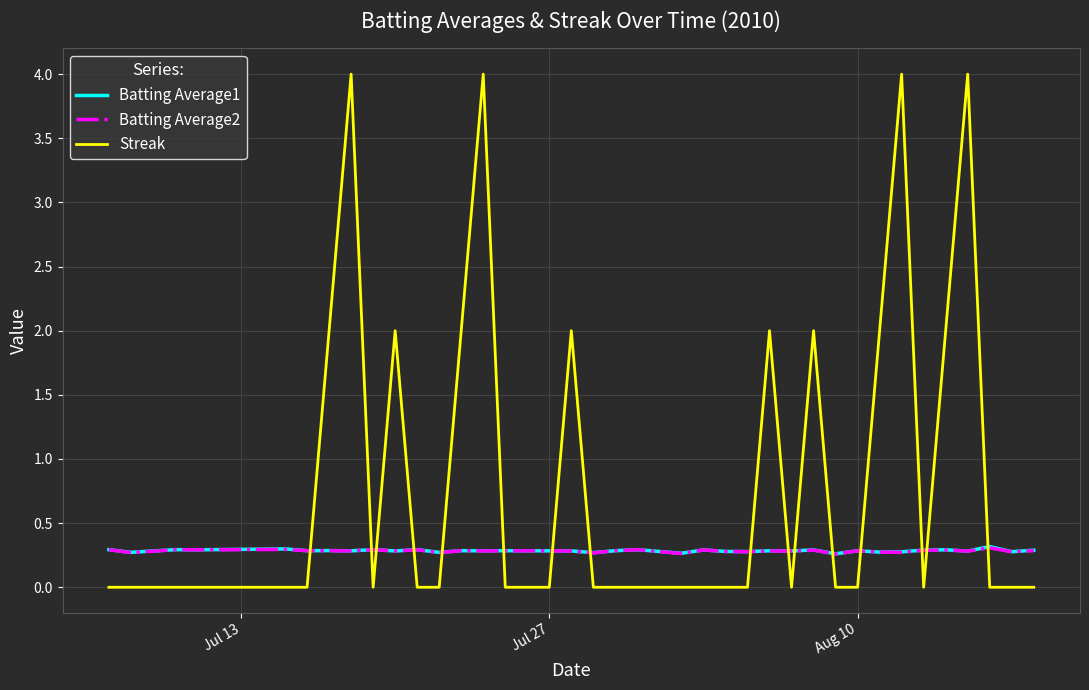

Which series has the widest spread of values?

Streak